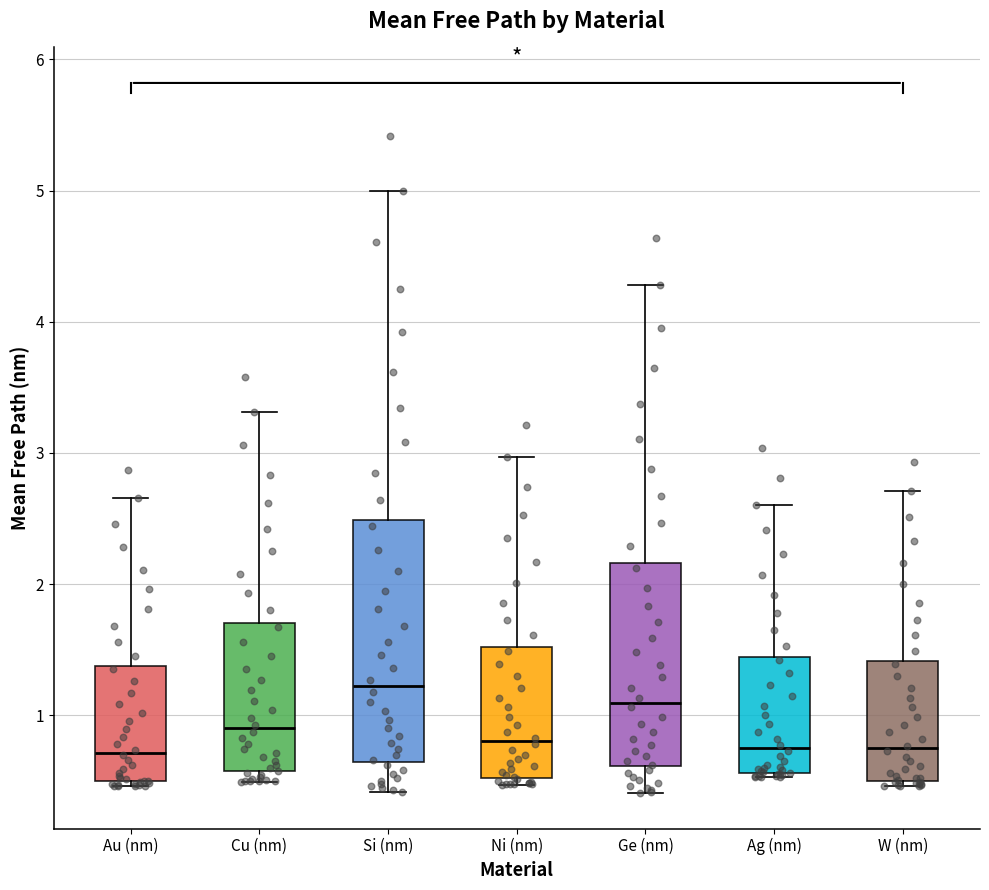

Reading left to right, transcribe this box plot: for each box, give where its median line is, the range the box spans, and where its two whiskers end, as read against the y-axis. The values are not printed on the chart, so give them approximately, as read against the axis.

Au (nm): median 0.7, box 0.5 to 1.4, whiskers 0.5 (just below the box's lower edge) to 2.7
Cu (nm): median 0.9, box 0.6 to 1.7, whiskers 0.5 to 3.3
Si (nm): median 1.2, box 0.6 to 2.5, whiskers 0.4 to 5.0
Ni (nm): median 0.8, box 0.5 to 1.5, whiskers 0.5 (just below the box's lower edge) to 3.0
Ge (nm): median 1.1, box 0.6 to 2.2, whiskers 0.4 to 4.3
Ag (nm): median 0.7, box 0.6 to 1.4, whiskers 0.5 to 2.6
W (nm): median 0.7, box 0.5 to 1.4, whiskers 0.5 (just below the box's lower edge) to 2.7